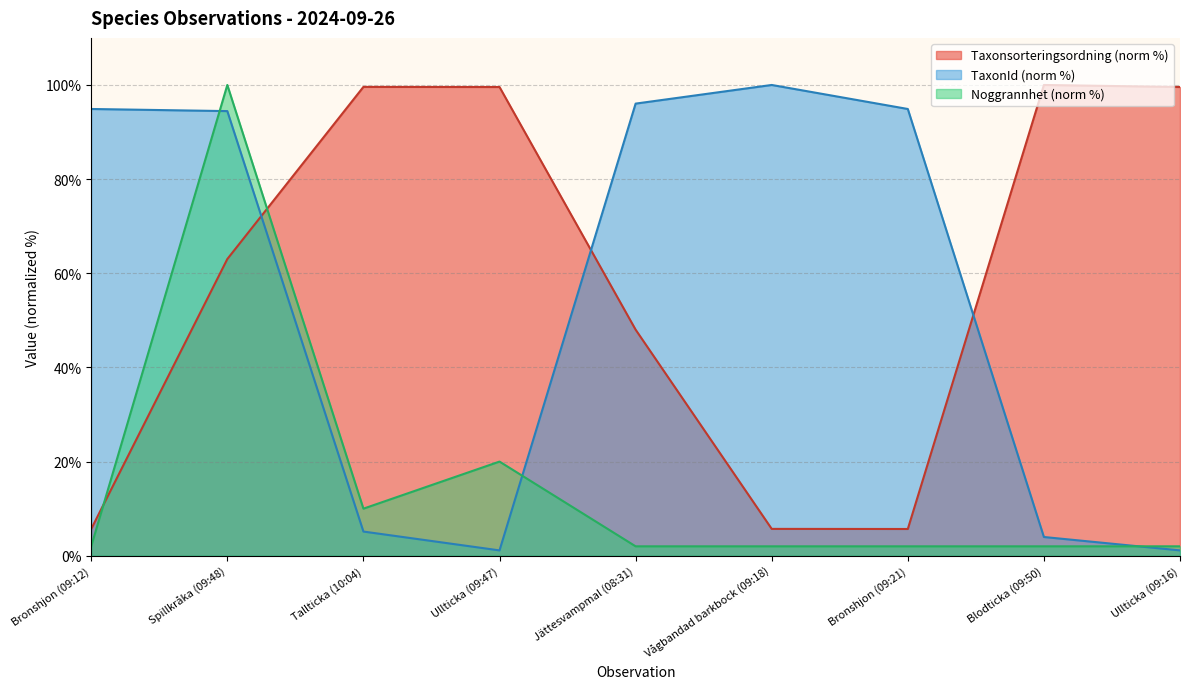

Which category has the highest value across all series?

Blodticka (09:50)